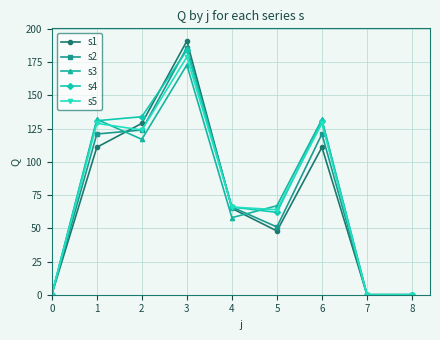

The value of s1 at 0 is -78. True or false?

False